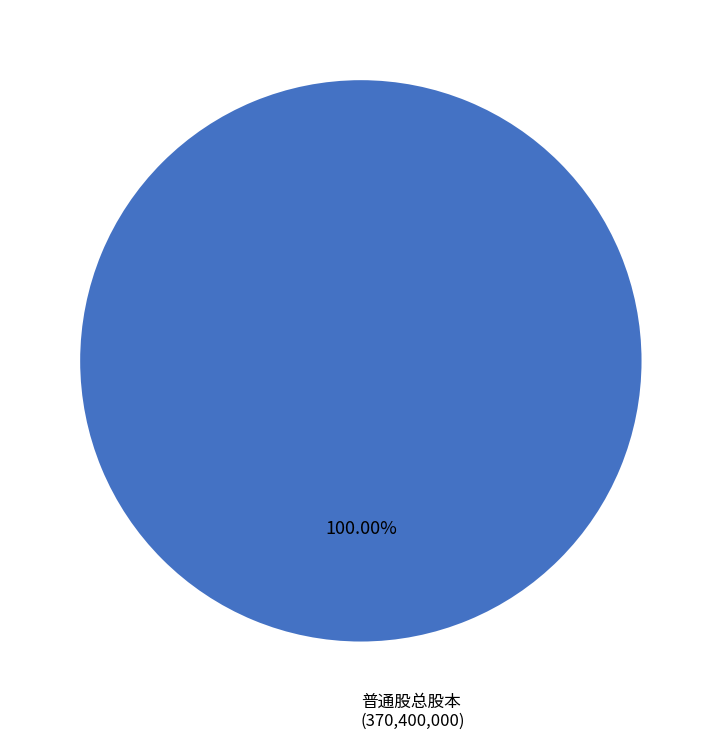

Is there a majority slice in this chart?

Yes